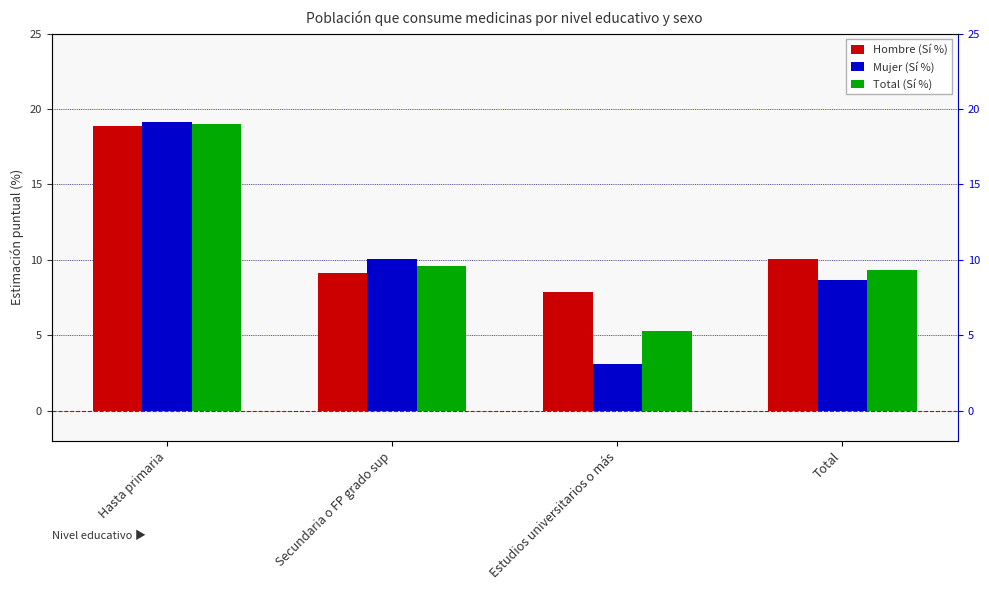

How many data points does each series have?

4